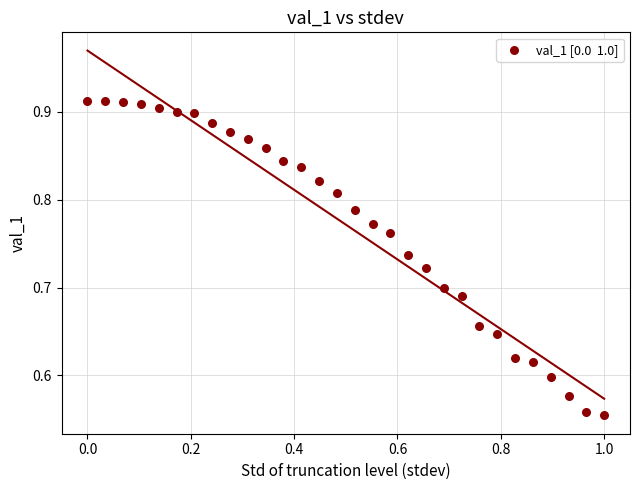

What is the range of X values (max minus min)?

1.0